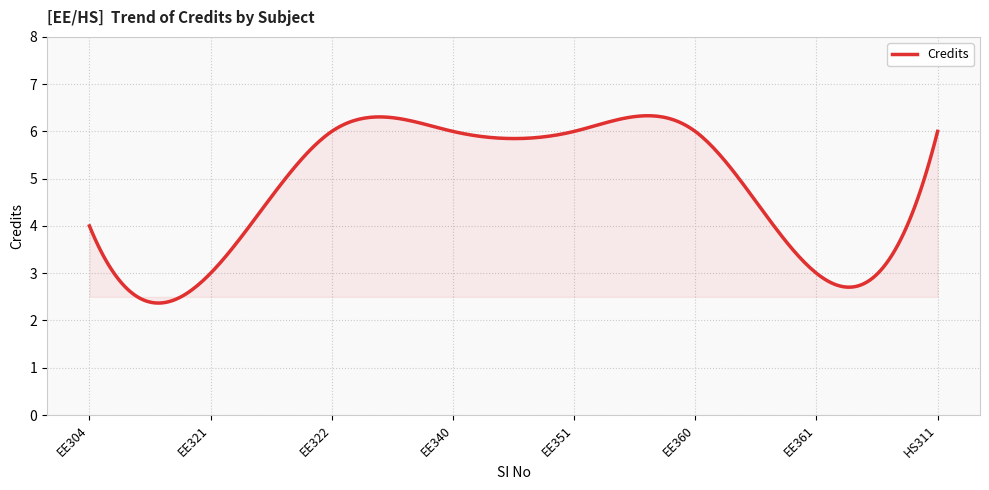

What is the difference between the maximum and minimum values?

4.0